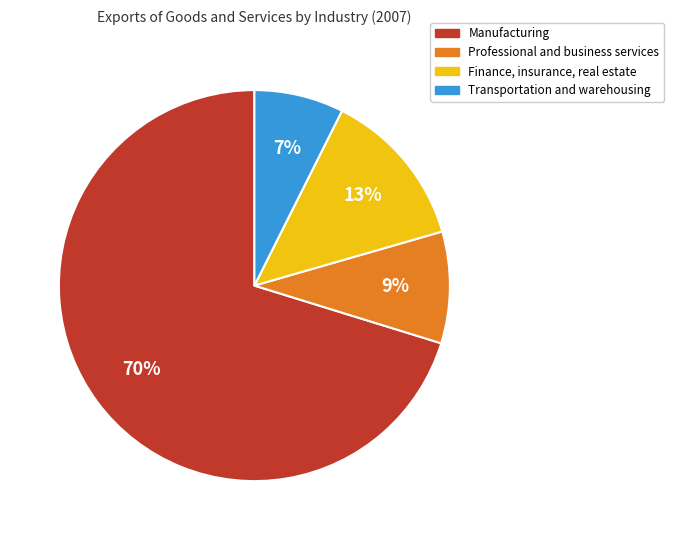

Is there a majority slice in this chart?

Yes